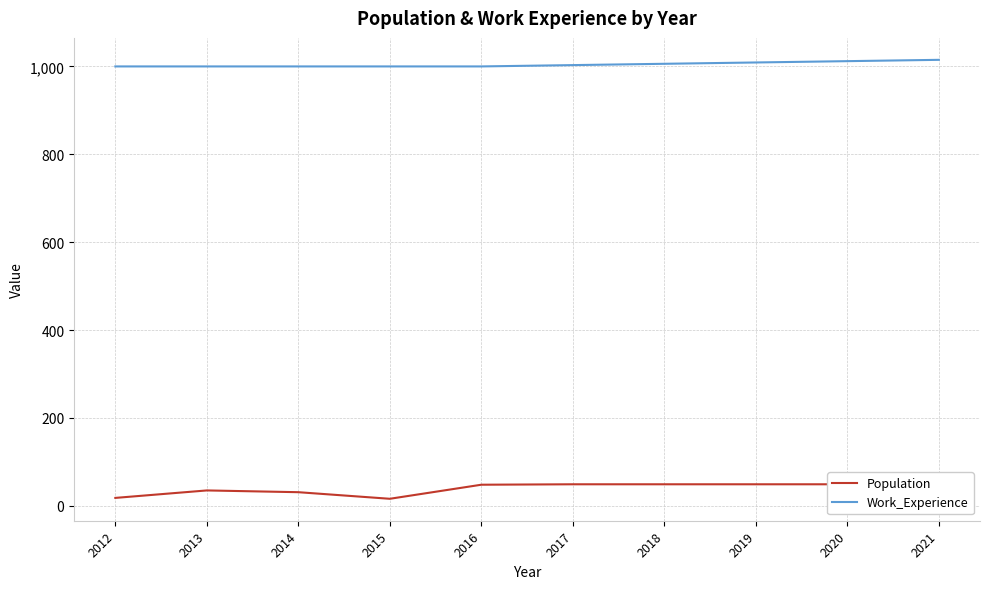

The value of Population at 2014 is 42. True or false?

False